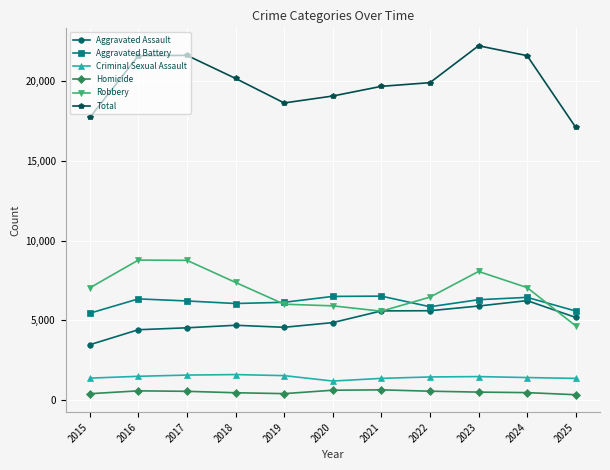

Which series has the largest total across all categories?

Total